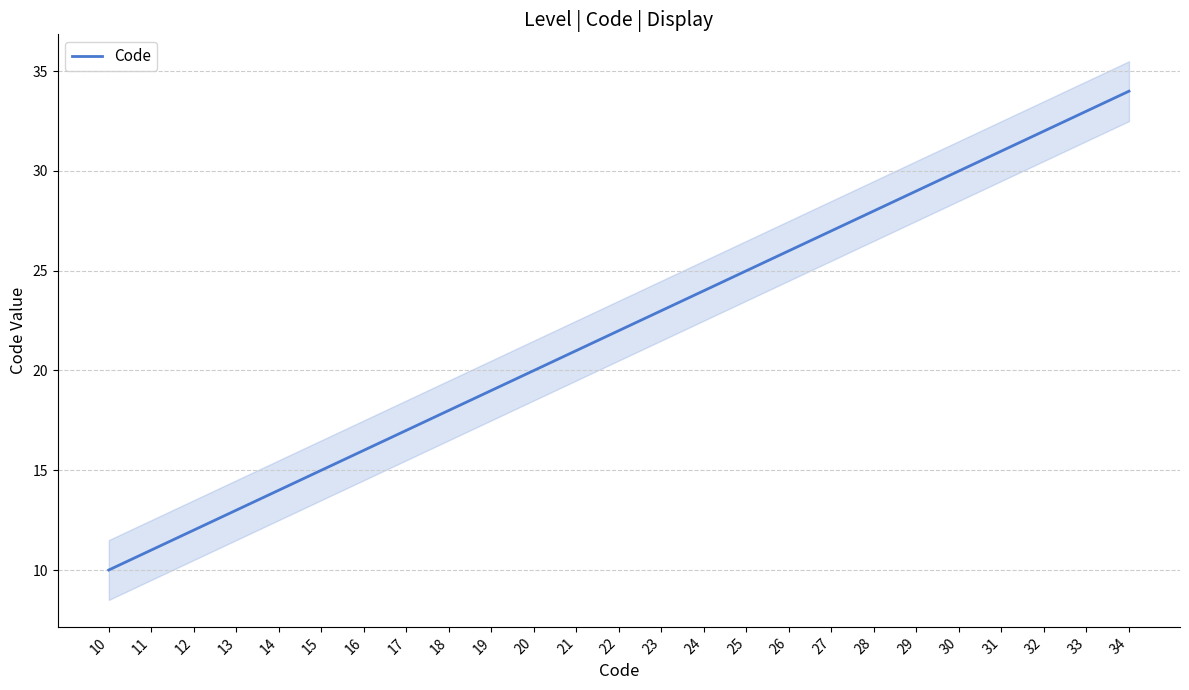

What is the change in value from 23 to 32?

+9